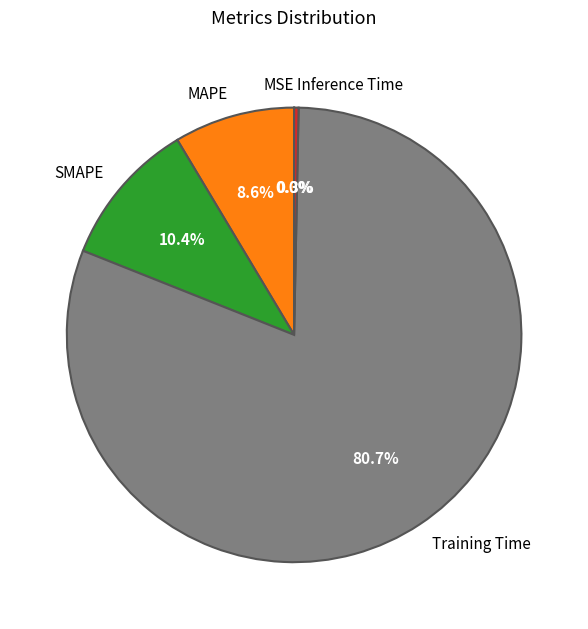

To the nearest percent, what is the combined percentage of SMAPE and Inference Time?

11%